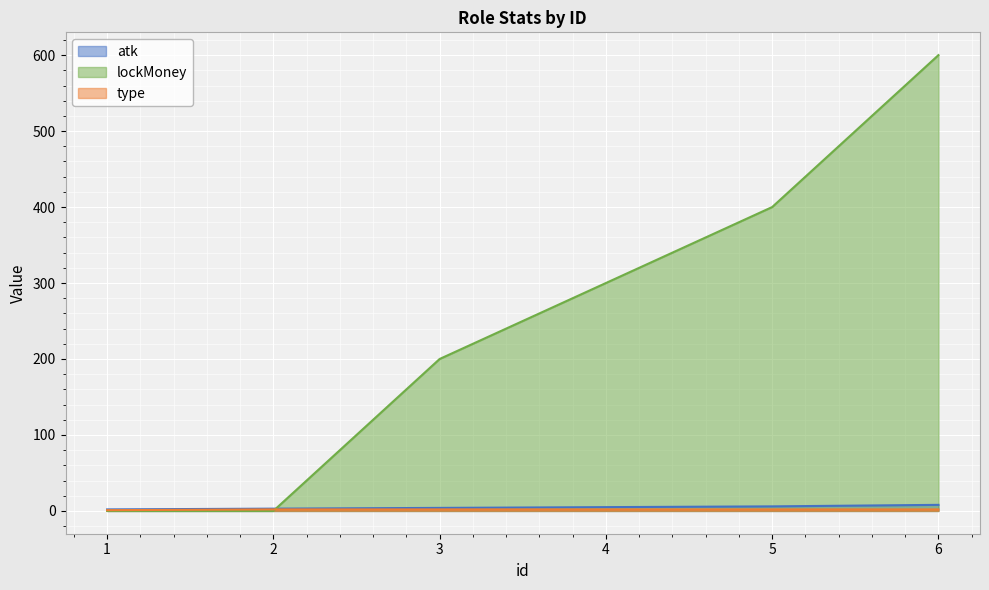

How many lines are shown in the chart?

3